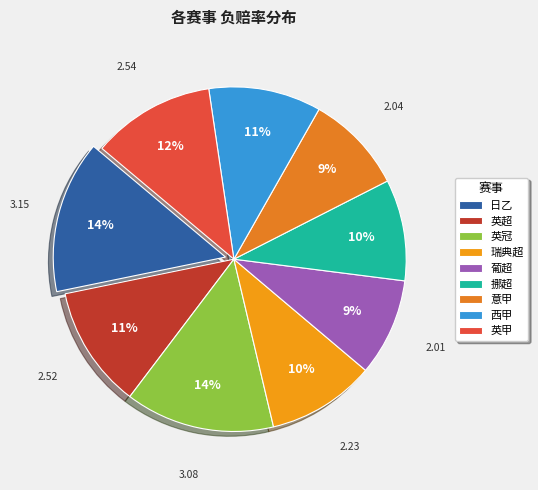

What is the largest slice in the pie chart?

日乙